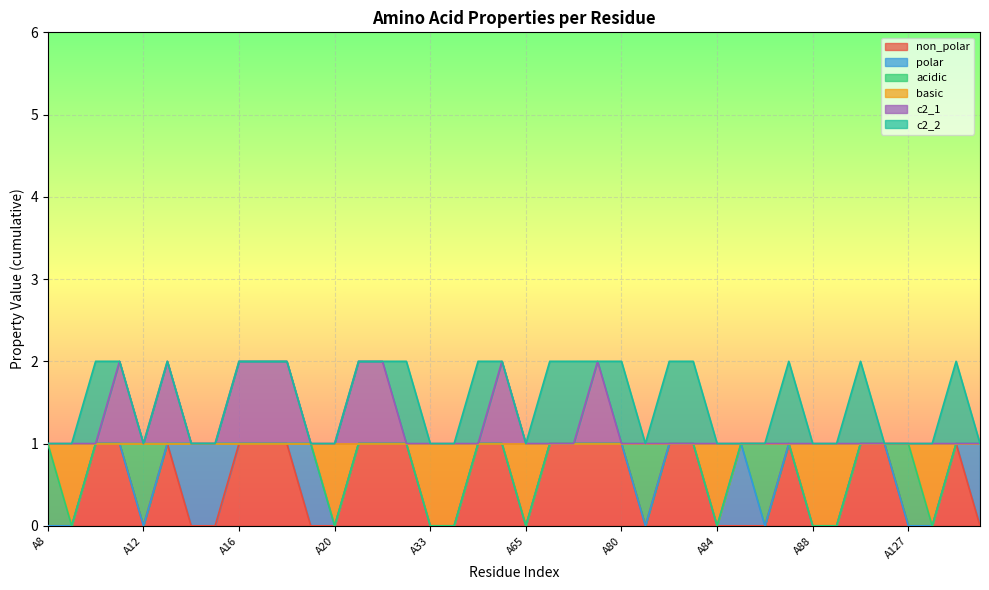

List the labels in order of basic value, largest first.

A8, A10, A11, A12, A13, A14, A15, A16, A17, A18, A19, A30, A31, A32, A35, A64, A66, A78, A79, A80, A81, A82, A83, A85, A86, A87, A90, A91, A127, A130, A131, A9, A20, A33, A34, A65, A84, A88, A89, A129